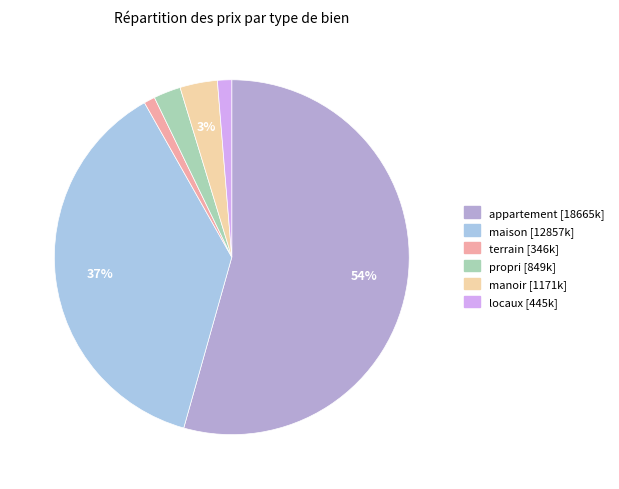

What percentage is the locaux slice, to the nearest percent?

1%